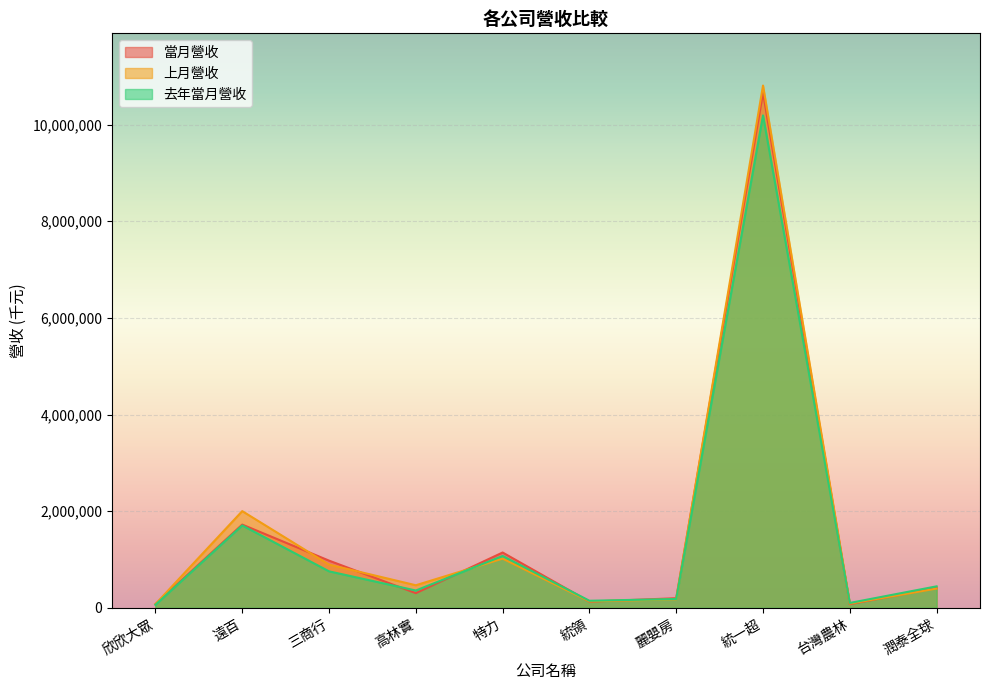

List the labels in order of 去年當月營收 value, smallest first.

欣欣大眾, 台灣農林, 統領, 麗嬰房, 高林實, 潤泰全球, 三商行, 特力, 遠百, 統一超